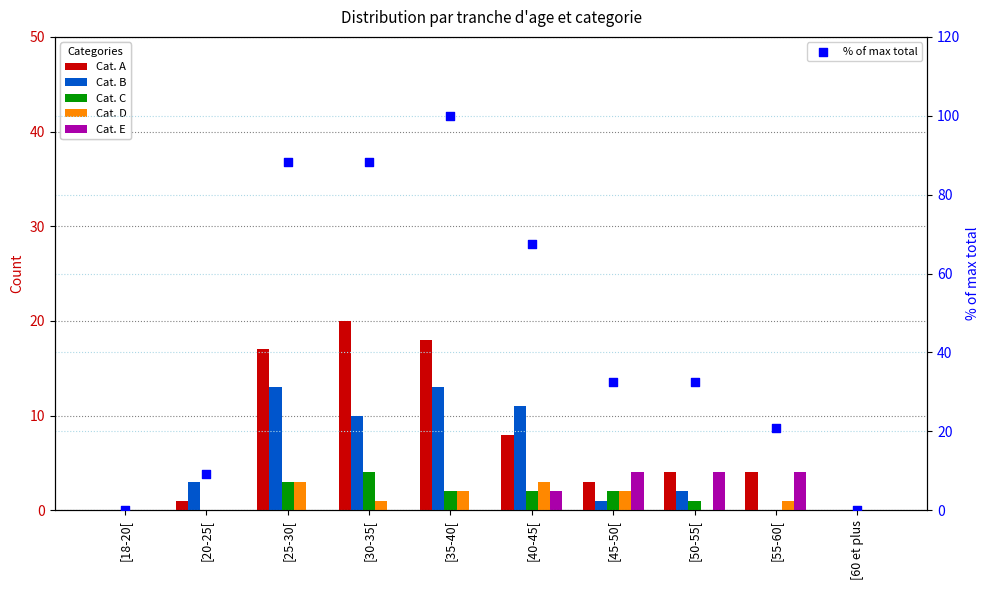

Is the value of Cat. A at [55-60[ greater than the value of Cat. D at [55-60[?

Yes